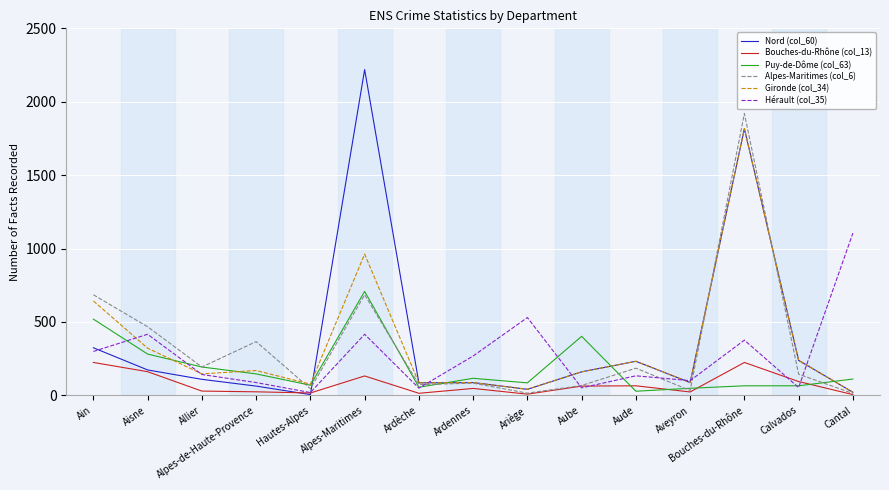

What are all the series names shown in the legend?

Nord (col_60), Bouches-du-Rhône (col_13), Puy-de-Dôme (col_63), Alpes-Maritimes (col_6), Gironde (col_34), Hérault (col_35)